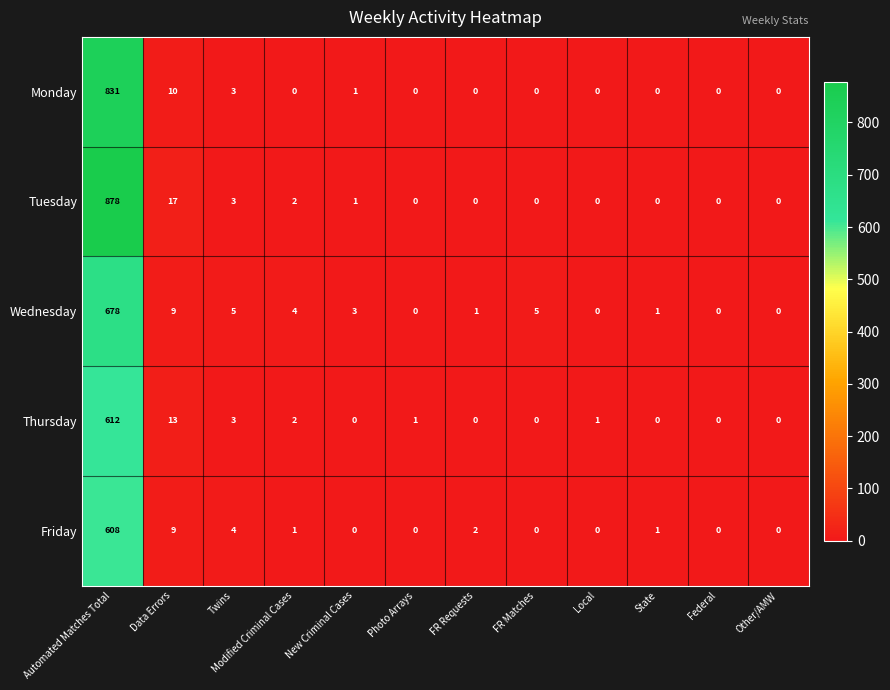

How many series are shown in this chart?

5